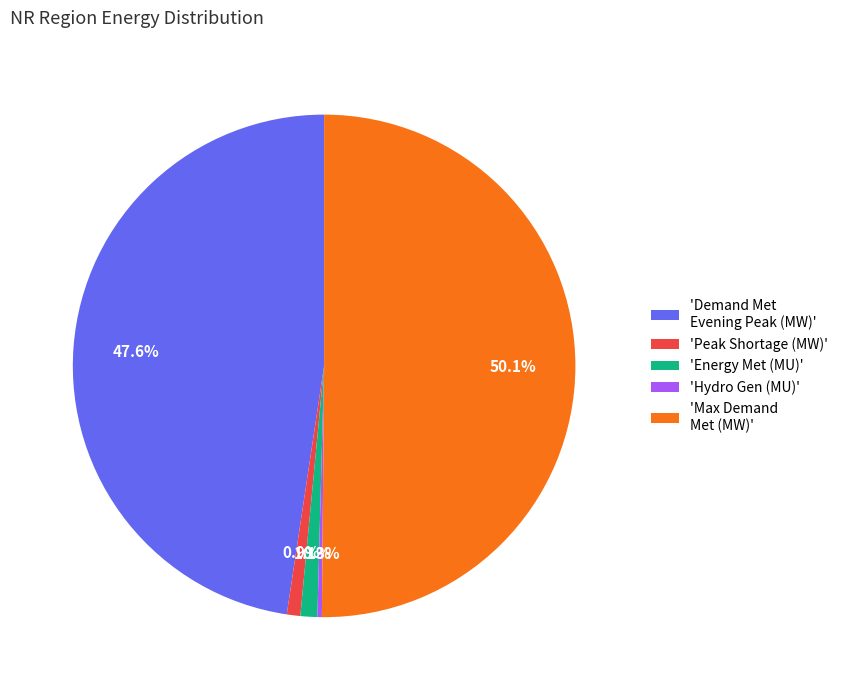

What is the smallest slice in the pie chart?

'Hydro Gen (MU)'